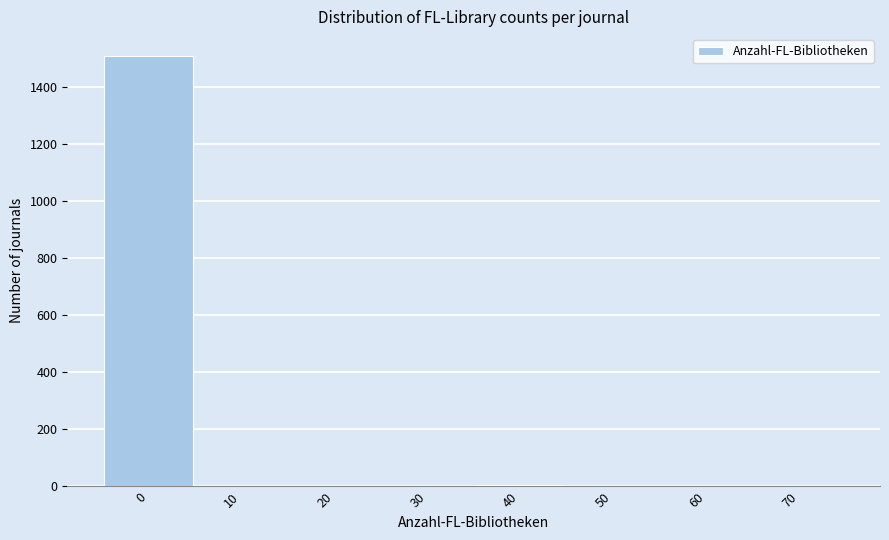

What is the maximum value shown in the chart?

1509